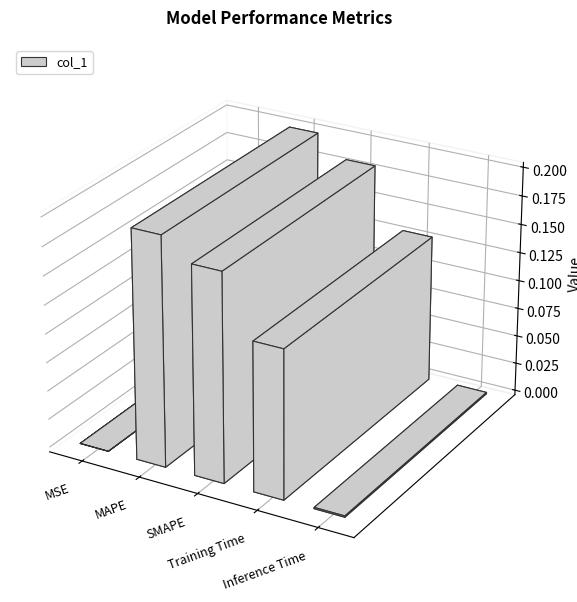

What position from the right is Training Time?

2